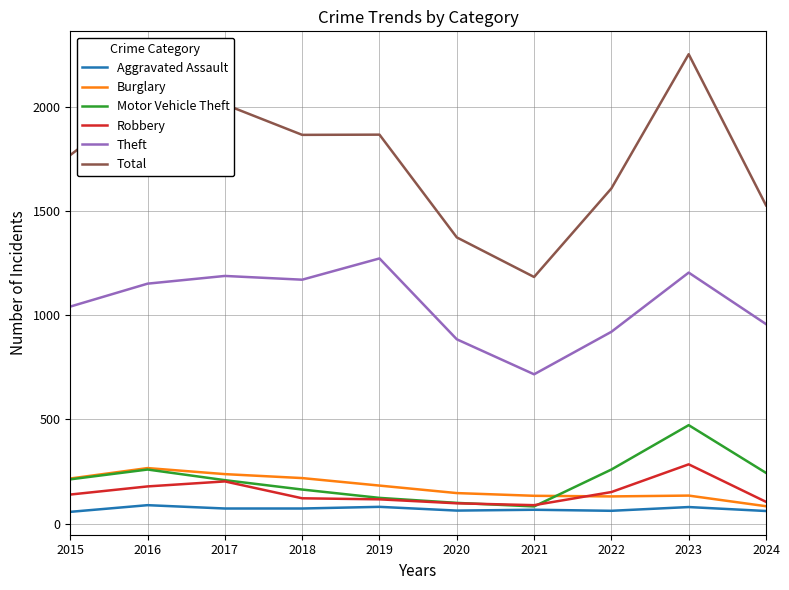

Which series has the largest range (max minus min)?

Total